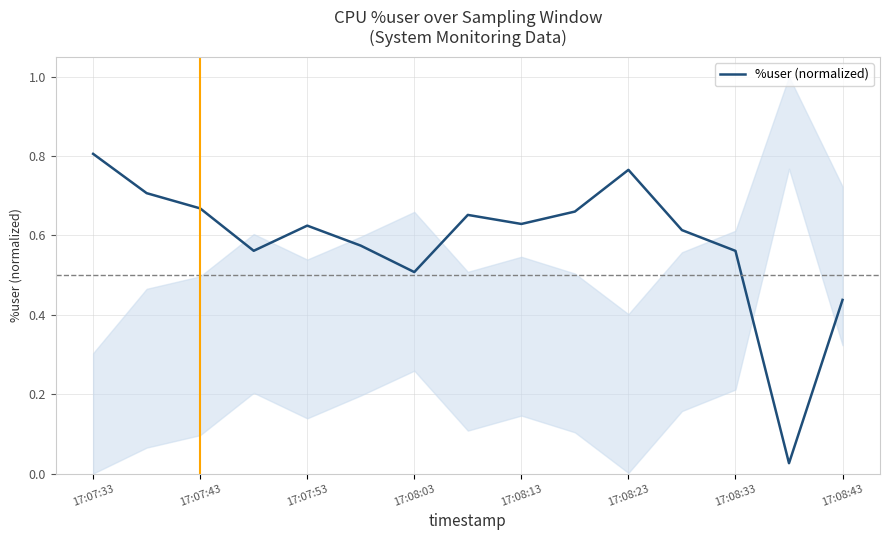

Is it true that %user (normalized) equals 0.9 at 17:07:53?

False